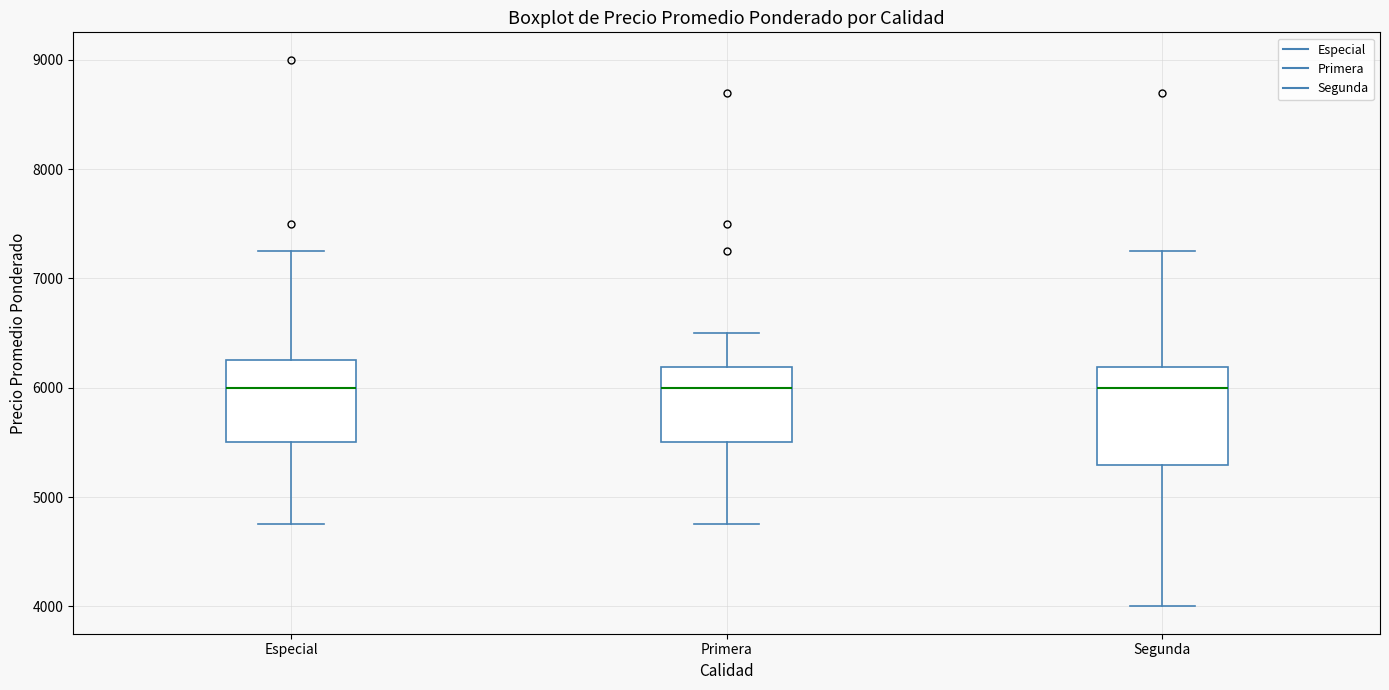

Reading left to right, transcribe this box plot: for each box, give where its median line is, the range the box spans, and where its two whiskers end, as read against the y-axis. The values are not printed on the chart, so give them approximately, as read against the axis.

Especial: median 6000, box 5500 to 6300, whiskers 4800 to 7300
Primera: median 6000, box 5500 to 6200, whiskers 4800 to 6500
Segunda: median 6000, box 5300 to 6200, whiskers 4000 to 7300